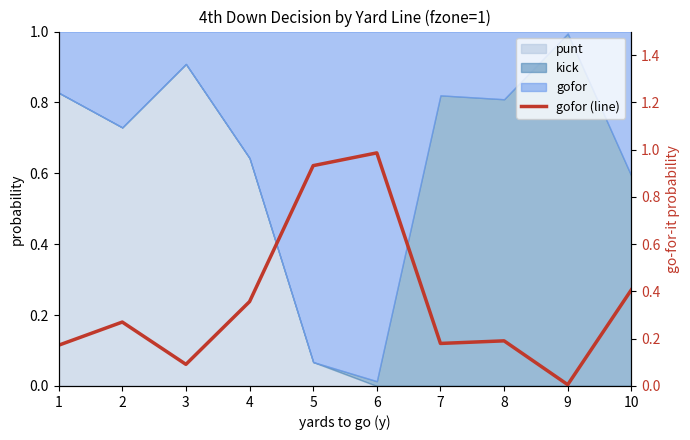

What is the difference between the maximum and minimum values?

1.0